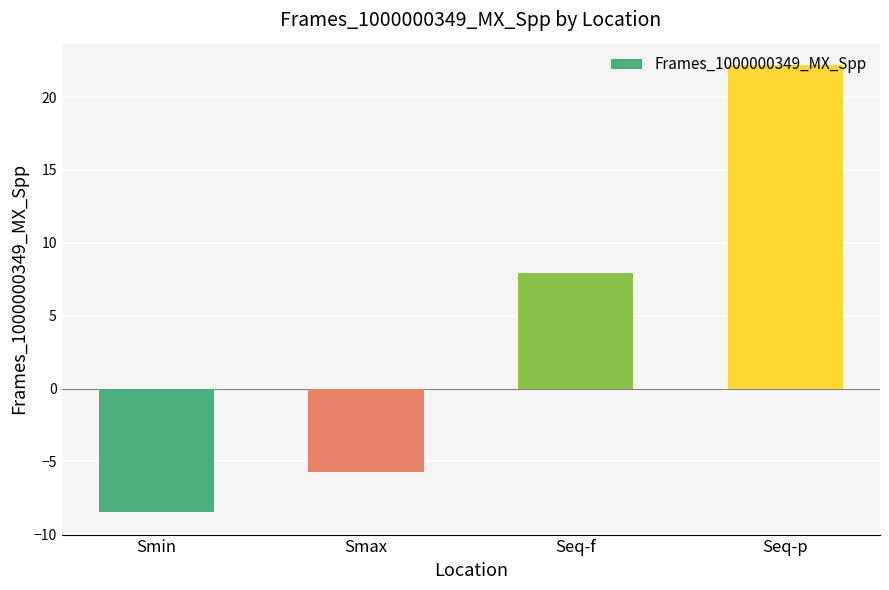

What is the label of the 1st bar from the left?

Smin